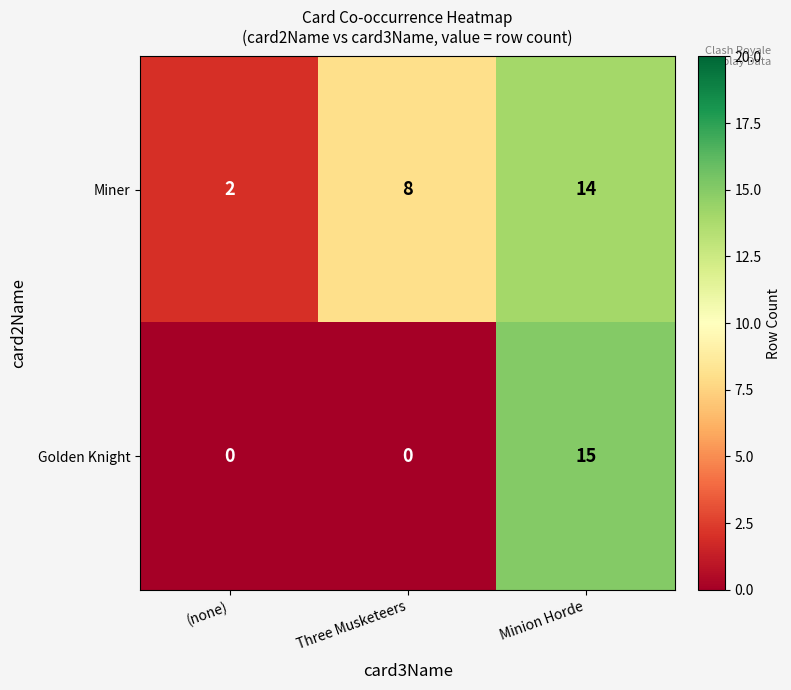

What is the greatest value displayed?

15